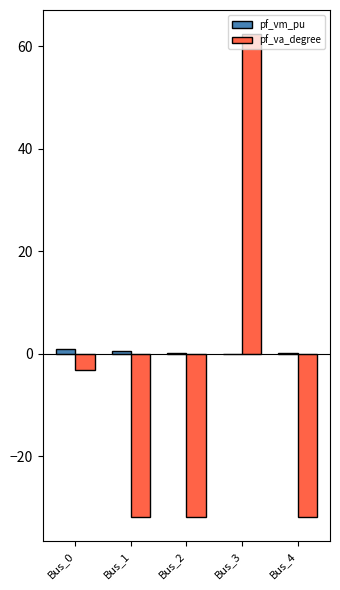

At which category does the chart reach its peak across all series?

Bus_3